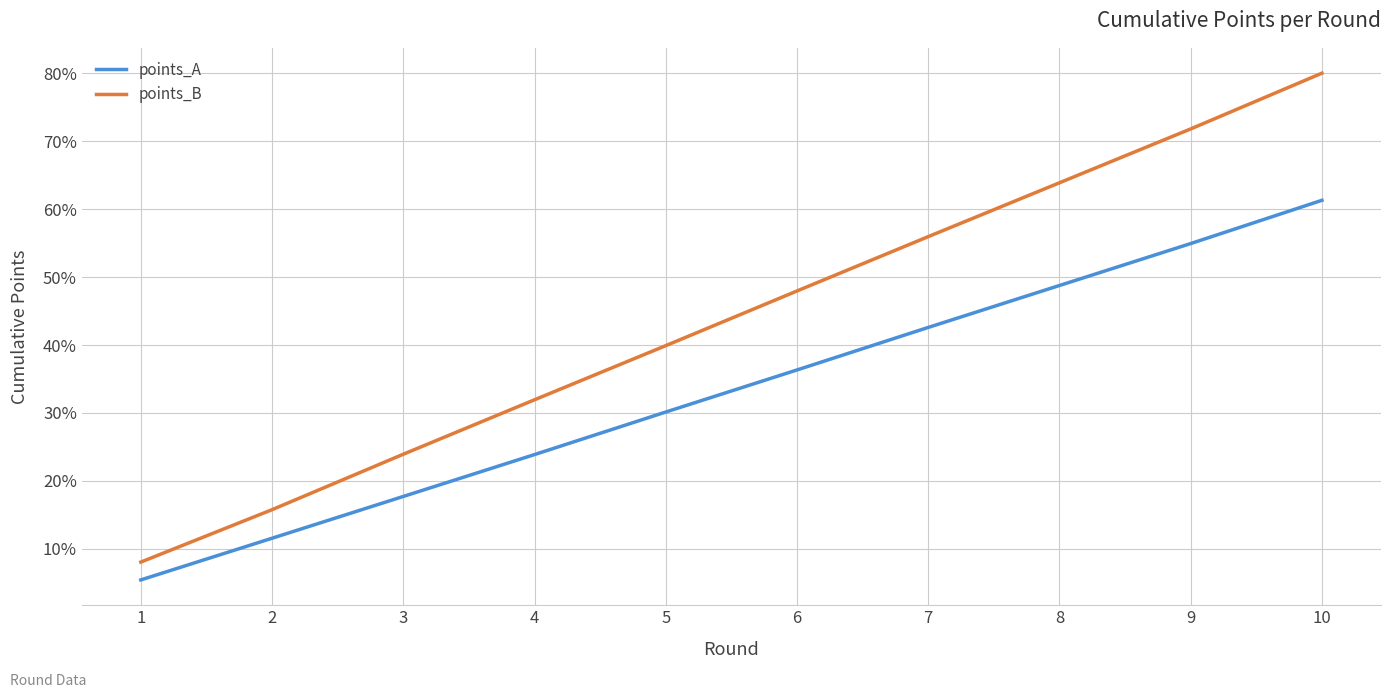

What are all the series names shown in the legend?

points_A, points_B